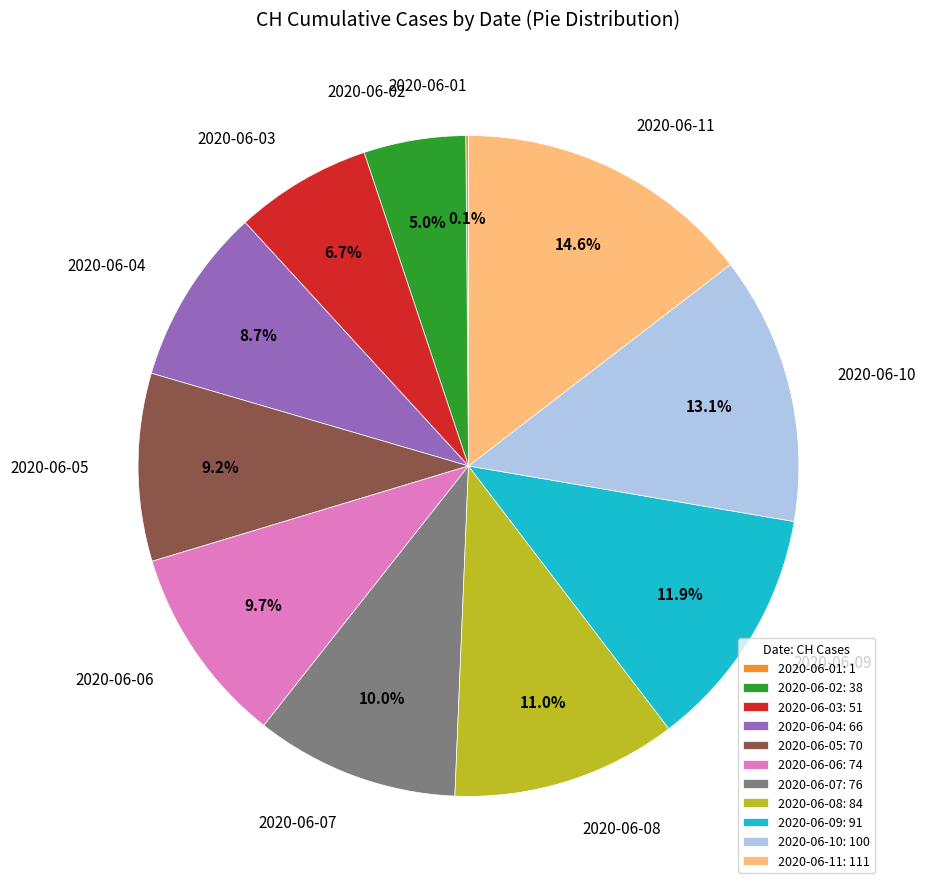

Is there any slice that represents more than half of the pie?

No